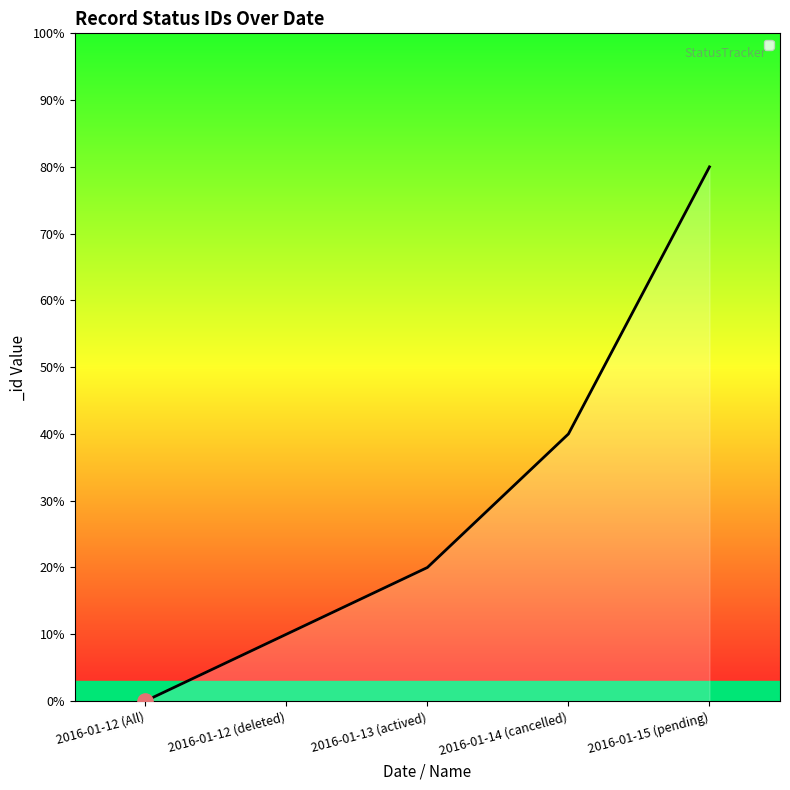

Between 2016-01-15 (pending) and 2016-01-13 (actived), which is larger?

2016-01-15 (pending)